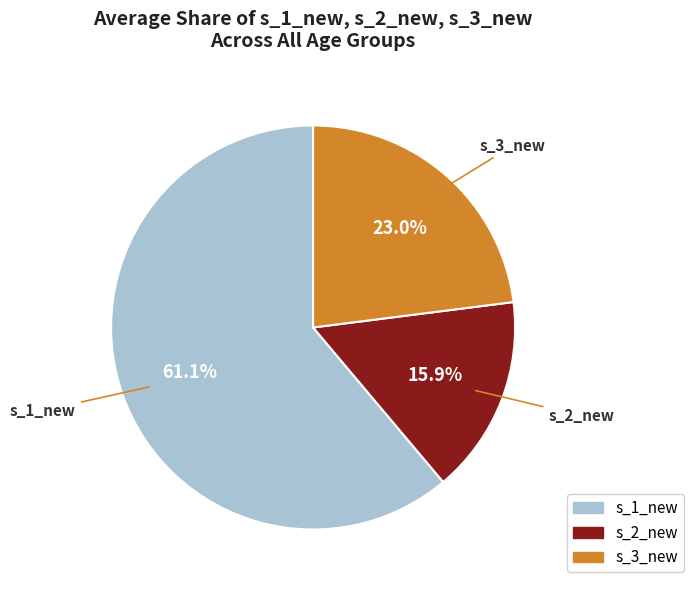

The s_3_new slice represents 37% of the pie. True or false?

False